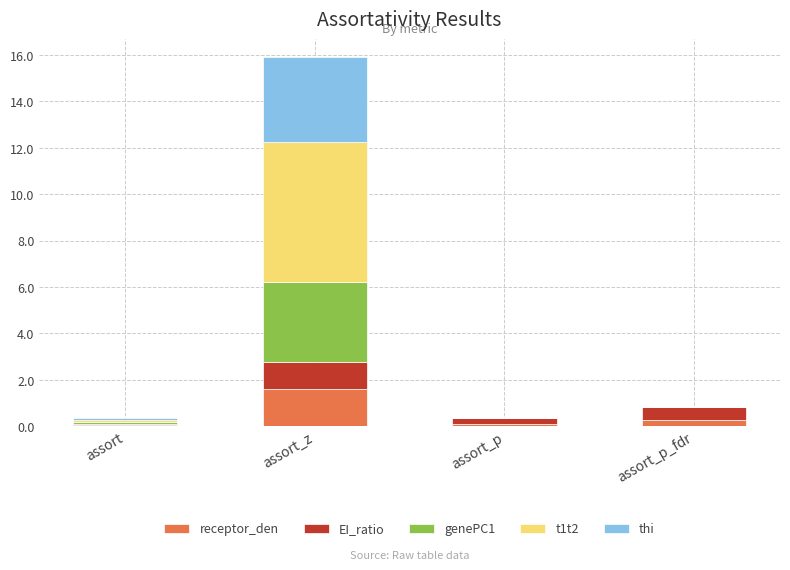

At which category is the sum across all series the highest?

assort_z